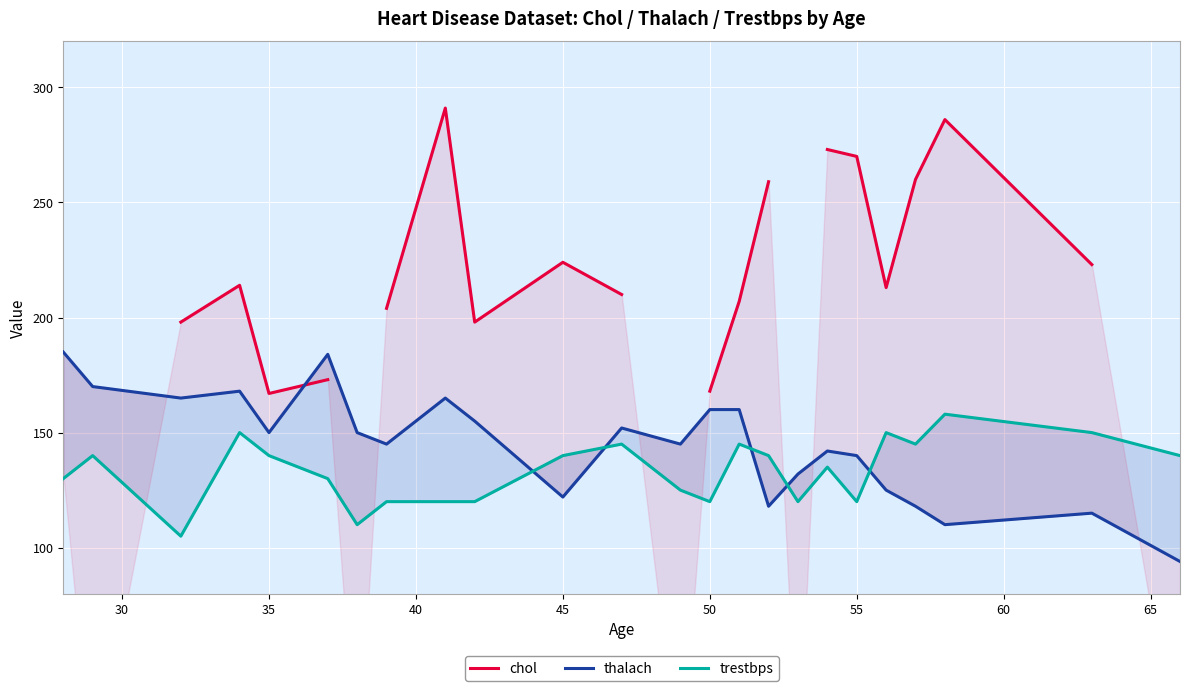

What are all the series names shown in the legend?

chol, thalach, trestbps